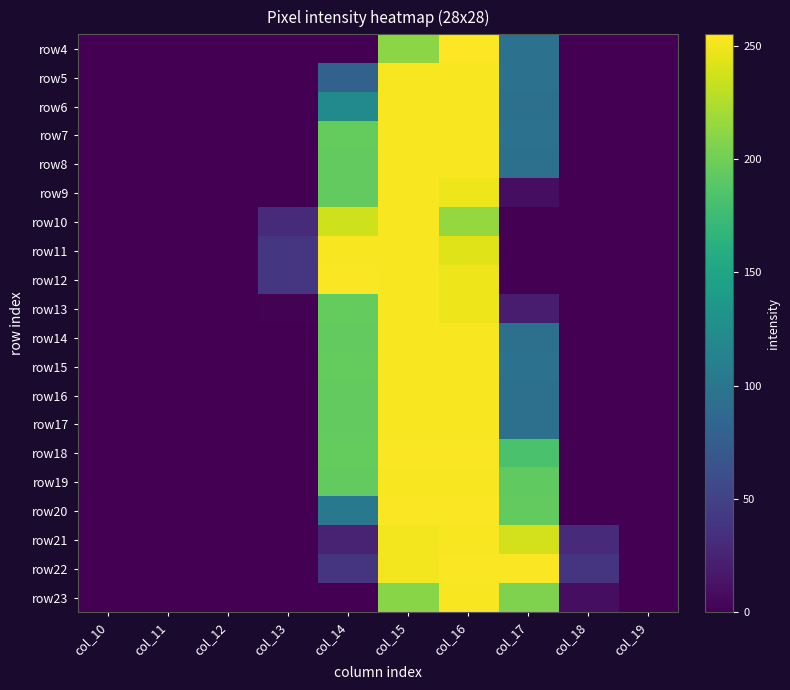

Reading left to right, extract all data points from this chart.

row4: col_10=0	col_11=0	col_12=0	col_13=0	col_14=0	col_15=211	col_16=255	col_17=95	col_18=0	col_19=0
row5: col_10=0	col_11=0	col_12=0	col_13=0	col_14=79	col_15=253	col_16=253	col_17=95	col_18=0	col_19=0
row6: col_10=0	col_11=0	col_12=0	col_13=0	col_14=121	col_15=253	col_16=253	col_17=94	col_18=0	col_19=0
row7: col_10=0	col_11=0	col_12=0	col_13=0	col_14=195	col_15=253	col_16=253	col_17=95	col_18=0	col_19=0
row8: col_10=0	col_11=0	col_12=0	col_13=0	col_14=194	col_15=253	col_16=253	col_17=94	col_18=0	col_19=0
row9: col_10=0	col_11=0	col_12=0	col_13=0	col_14=194	col_15=253	col_16=249	col_17=9	col_18=0	col_19=0
row10: col_10=0	col_11=0	col_12=0	col_13=30	col_14=237	col_15=253	col_16=215	col_17=0	col_18=0	col_19=0
row11: col_10=0	col_11=0	col_12=0	col_13=40	col_14=253	col_15=253	col_16=243	col_17=0	col_18=0	col_19=0
row12: col_10=0	col_11=0	col_12=0	col_13=40	col_14=254	col_15=253	col_16=249	col_17=0	col_18=0	col_19=0
row13: col_10=0	col_11=0	col_12=0	col_13=1	col_14=195	col_15=253	col_16=249	col_17=19	col_18=0	col_19=0
row14: col_10=0	col_11=0	col_12=0	col_13=0	col_14=194	col_15=253	col_16=253	col_17=94	col_18=0	col_19=0
row15: col_10=0	col_11=0	col_12=0	col_13=0	col_14=195	col_15=253	col_16=253	col_17=95	col_18=0	col_19=0
row16: col_10=0	col_11=0	col_12=0	col_13=0	col_14=194	col_15=253	col_16=253	col_17=94	col_18=0	col_19=0
row17: col_10=0	col_11=0	col_12=0	col_13=0	col_14=194	col_15=253	col_16=253	col_17=94	col_18=0	col_19=0
row18: col_10=0	col_11=0	col_12=0	col_13=0	col_14=195	col_15=254	col_16=254	col_17=182	col_18=0	col_19=0
row19: col_10=0	col_11=0	col_12=0	col_13=0	col_14=194	col_15=253	col_16=253	col_17=193	col_18=0	col_19=0
row20: col_10=0	col_11=0	col_12=0	col_13=0	col_14=103	col_15=254	col_16=254	col_17=194	col_18=0	col_19=0
row21: col_10=0	col_11=0	col_12=0	col_13=0	col_14=24	col_15=251	col_16=253	col_17=238	col_18=30	col_19=0
row22: col_10=0	col_11=0	col_12=0	col_13=0	col_14=38	col_15=251	col_16=254	col_17=254	col_18=39	col_19=0
row23: col_10=0	col_11=0	col_12=0	col_13=0	col_14=0	col_15=210	col_16=253	col_17=206	col_18=9	col_19=0